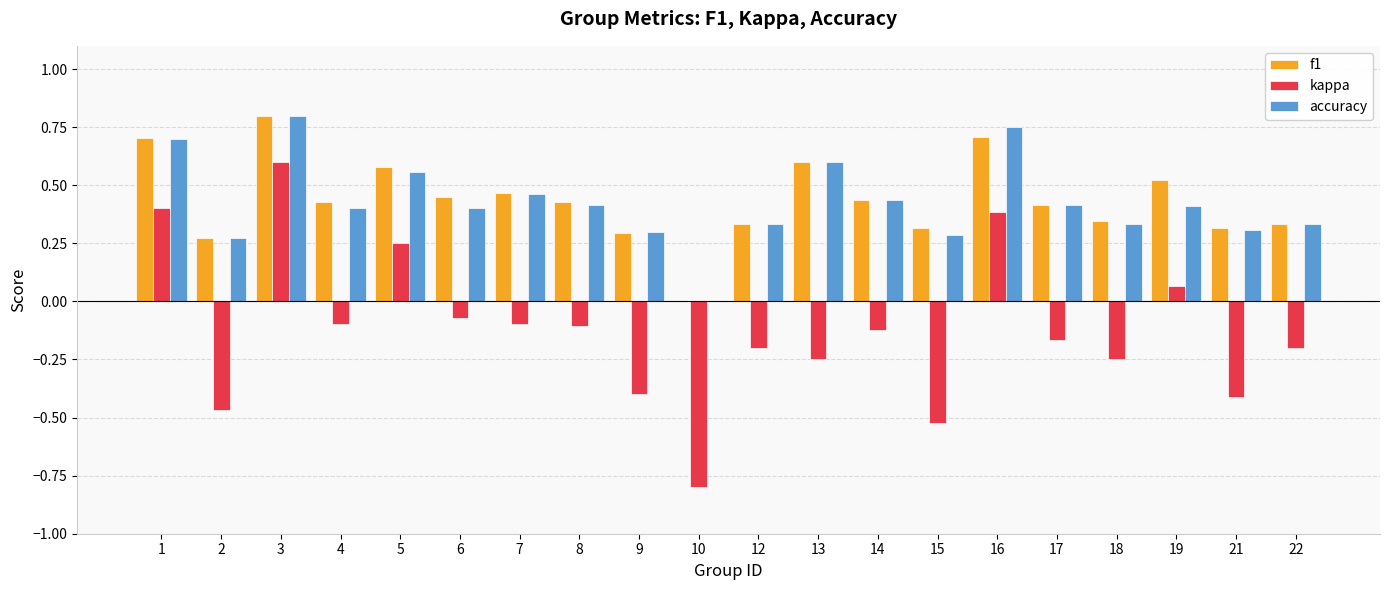

Which category has the highest value in the accuracy series?

3